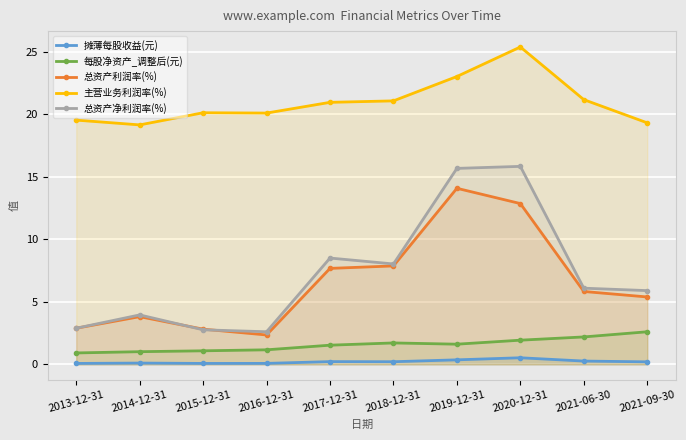

Read the 主营业务利润率(%) value at 2017-12-31.

20.9